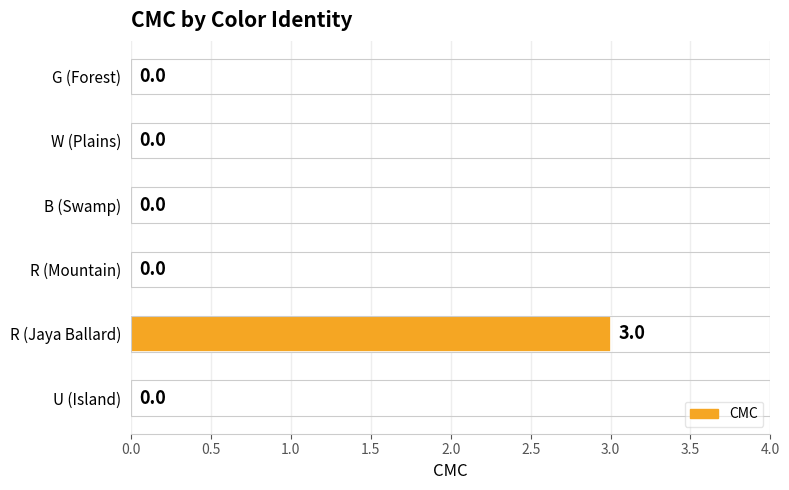

The chart shows a value of 2 at R (Mountain). True or false?

False